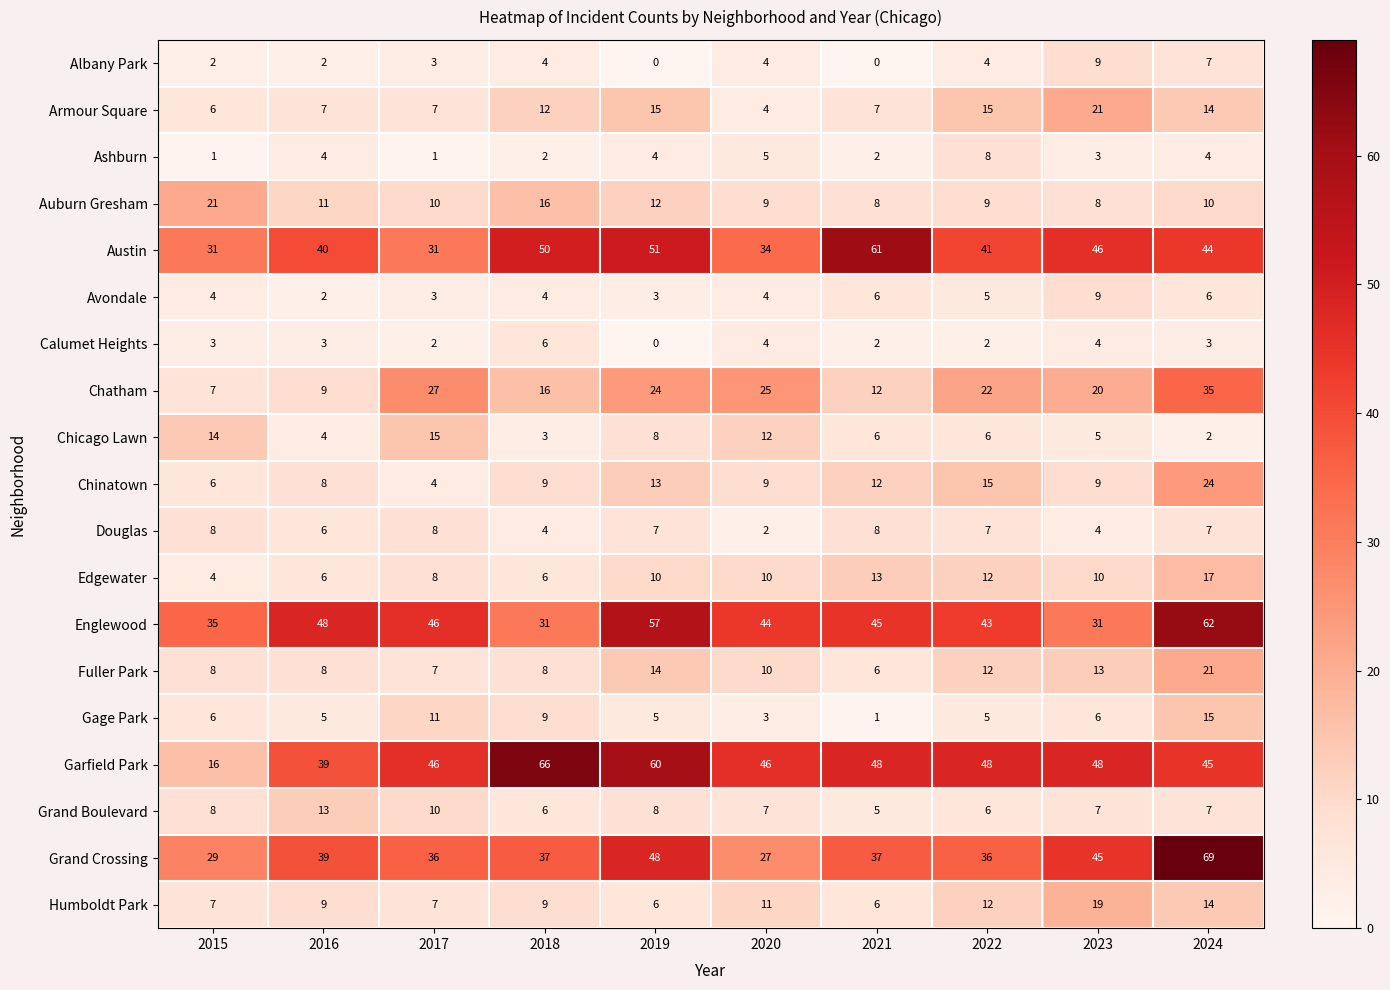

Is it true that Grand Boulevard equals 7 at 2023?

True